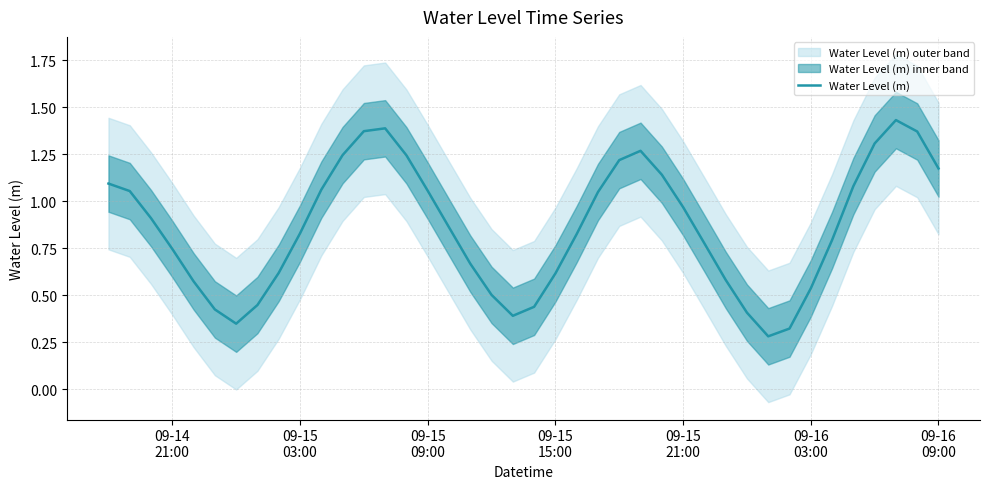

What is the average value?

0.9